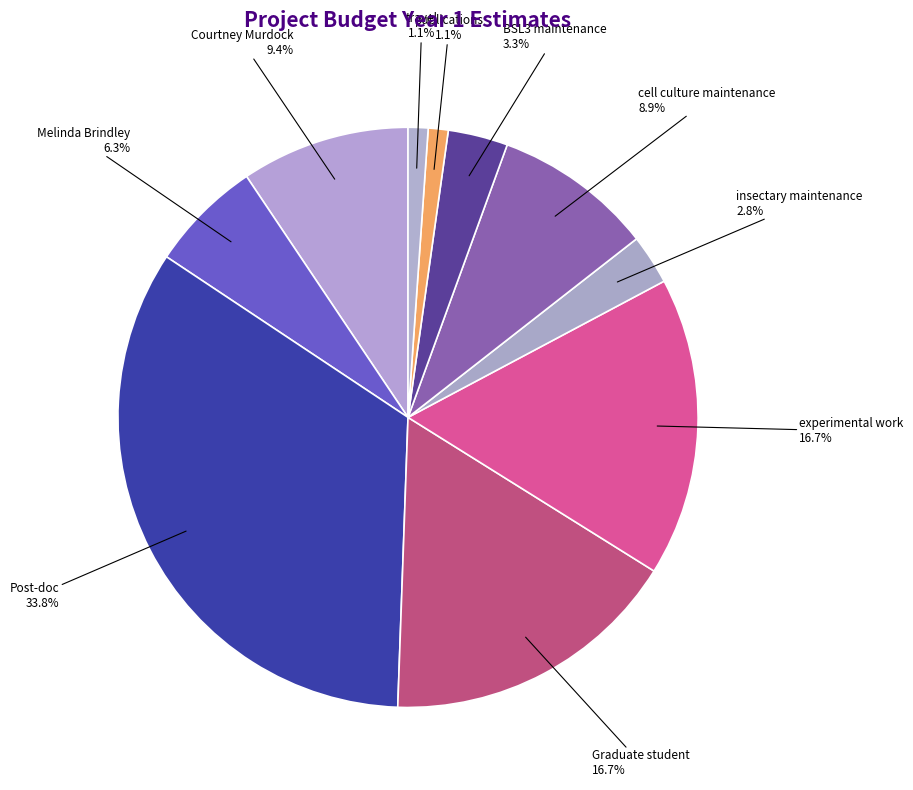

Which has a higher value, Post-doc or Graduate student?

Post-doc